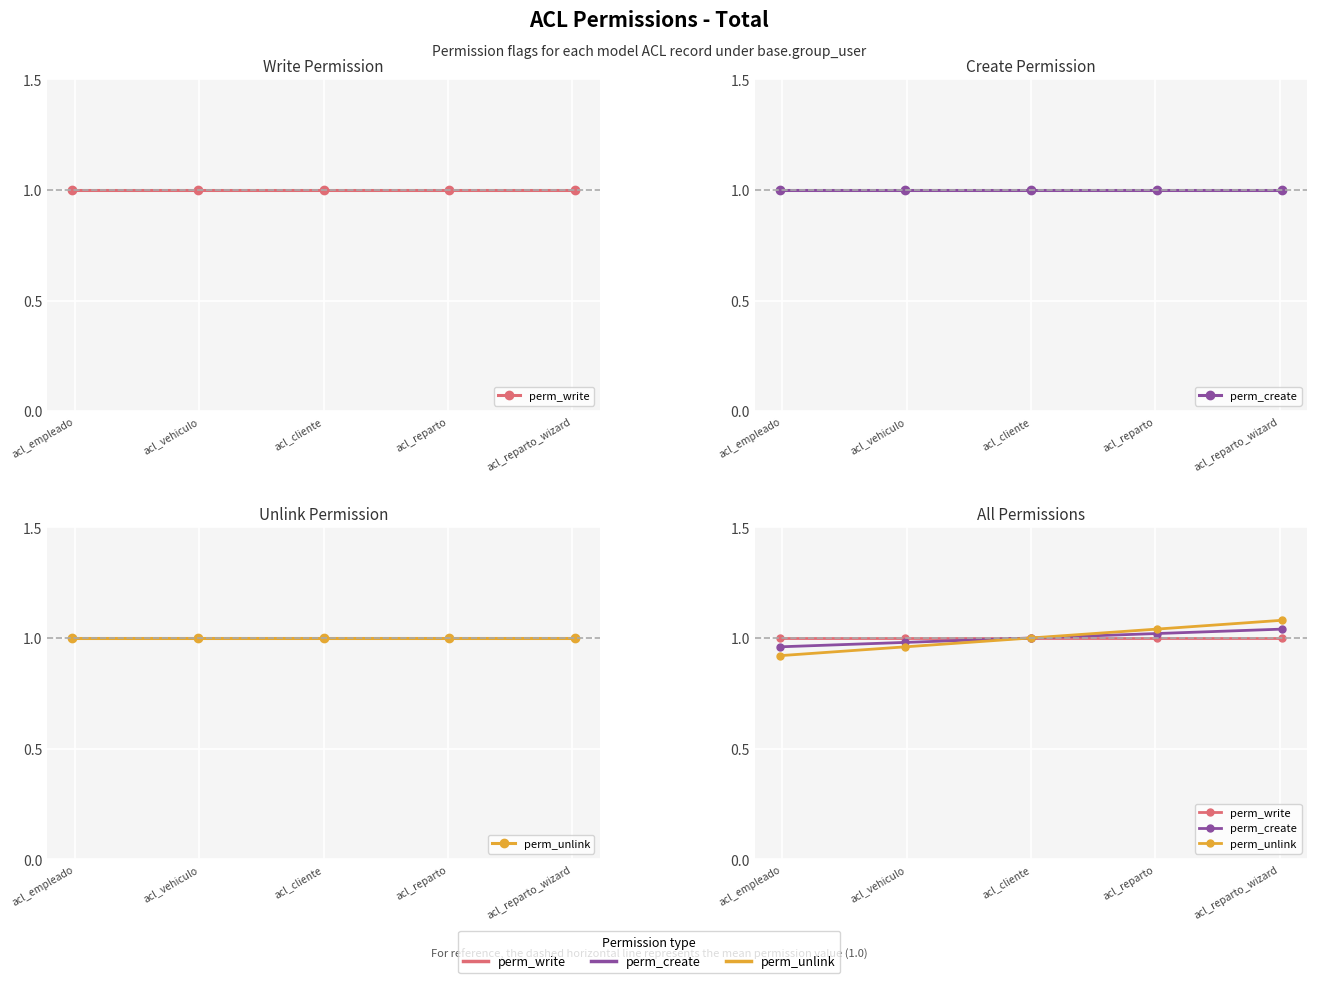

How many values in the perm_unlink series are below 1?

2